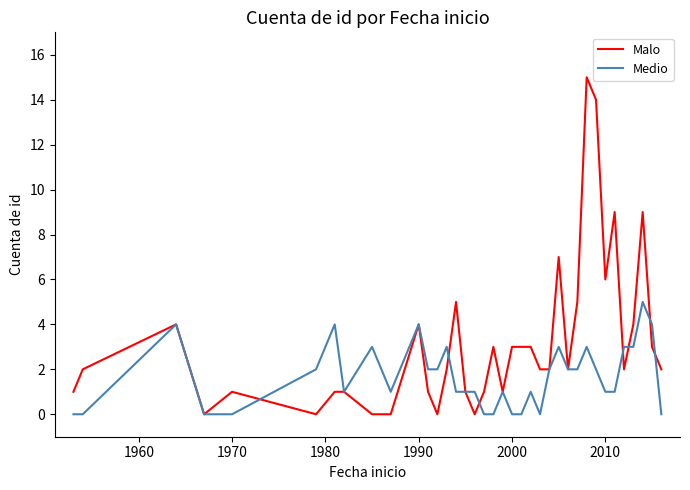

Which series has the largest total across all categories?

Malo